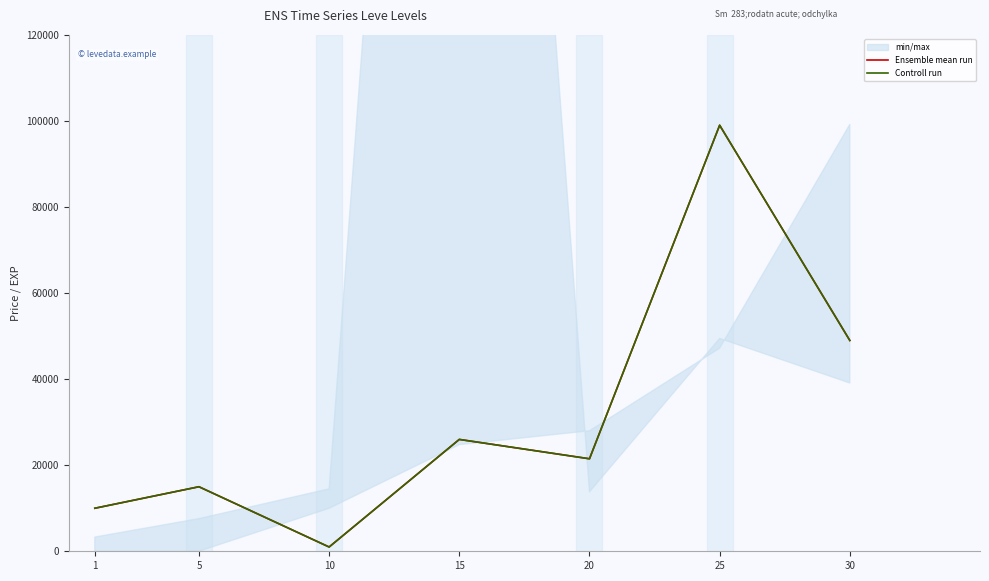

What is the lowest value of the Ensemble mean run series?

995.0